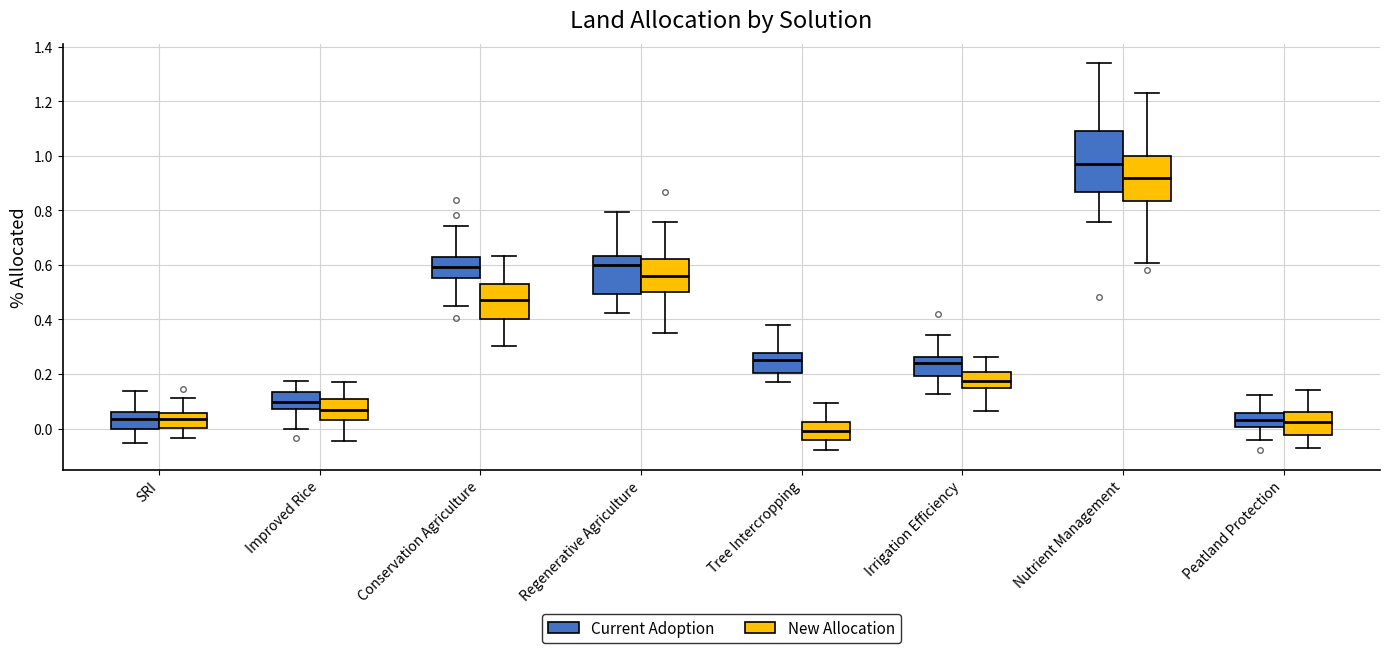

Reading left to right, read every box against the y-axis: the position of its median line, the range the box covers, and the ends of its whiskers. The values are not printed on the chart, so give them approximately, as read against the axis.

SRI (Current Adoption): median 0.04, box 0.00 to 0.06, whiskers -0.06 to 0.14
SRI (New Allocation): median 0.04, box 0.00 to 0.06, whiskers -0.04 to 0.12
Improved Rice (Current Adoption): median 0.10, box 0.08 to 0.14, whiskers 0.00 to 0.18
Improved Rice (New Allocation): median 0.06, box 0.04 to 0.10, whiskers -0.04 to 0.18
Conservation Agriculture (Current Adoption): median 0.60, box 0.56 to 0.62, whiskers 0.44 to 0.74
Conservation Agriculture (New Allocation): median 0.48, box 0.40 to 0.52, whiskers 0.30 to 0.64
Regenerative Agriculture (Current Adoption): median 0.60, box 0.50 to 0.64, whiskers 0.42 to 0.80
Regenerative Agriculture (New Allocation): median 0.56, box 0.50 to 0.62, whiskers 0.36 to 0.76
Tree Intercropping (Current Adoption): median 0.26, box 0.20 to 0.28, whiskers 0.16 to 0.38
Tree Intercropping (New Allocation): median -0.02, box -0.04 to 0.02, whiskers -0.08 to 0.10
Irrigation Efficiency (Current Adoption): median 0.24, box 0.20 to 0.26, whiskers 0.12 to 0.34
Irrigation Efficiency (New Allocation): median 0.18, box 0.16 to 0.20, whiskers 0.06 to 0.26
Nutrient Management (Current Adoption): median 0.98, box 0.86 to 1.10, whiskers 0.76 to 1.34
Nutrient Management (New Allocation): median 0.92, box 0.84 to 1.00, whiskers 0.60 to 1.24
Peatland Protection (Current Adoption): median 0.04, box 0.00 to 0.06, whiskers -0.04 to 0.12
Peatland Protection (New Allocation): median 0.02, box -0.02 to 0.06, whiskers -0.08 to 0.14